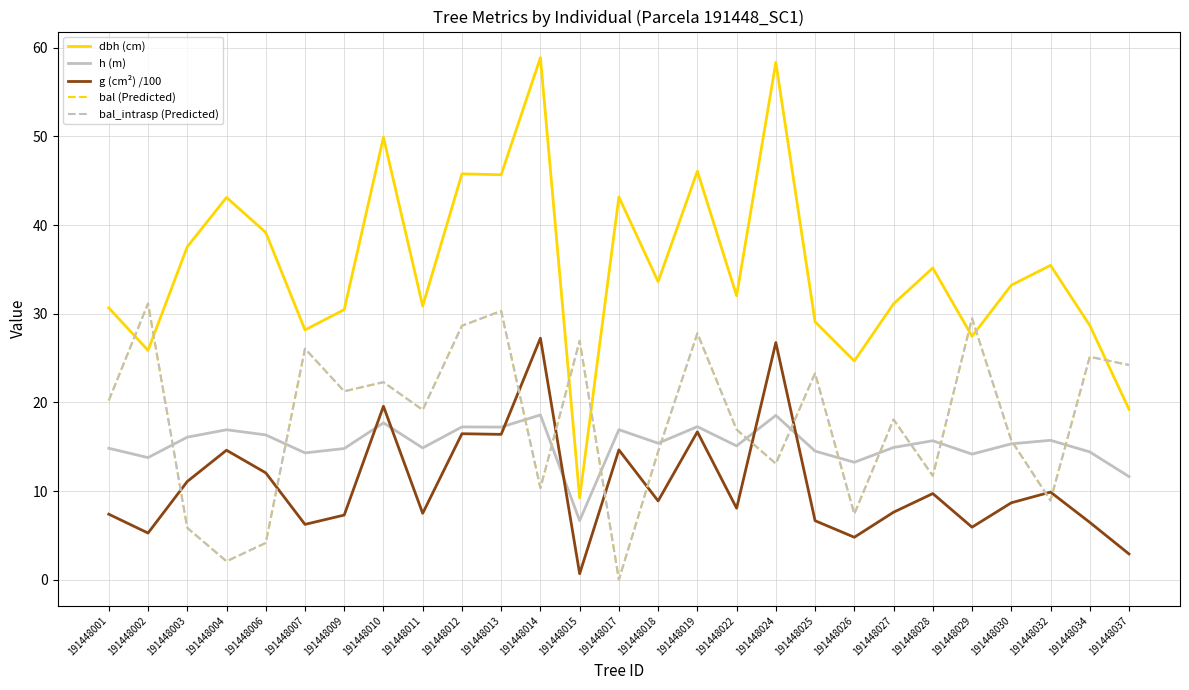

Does the chart have visible grid lines?

Yes